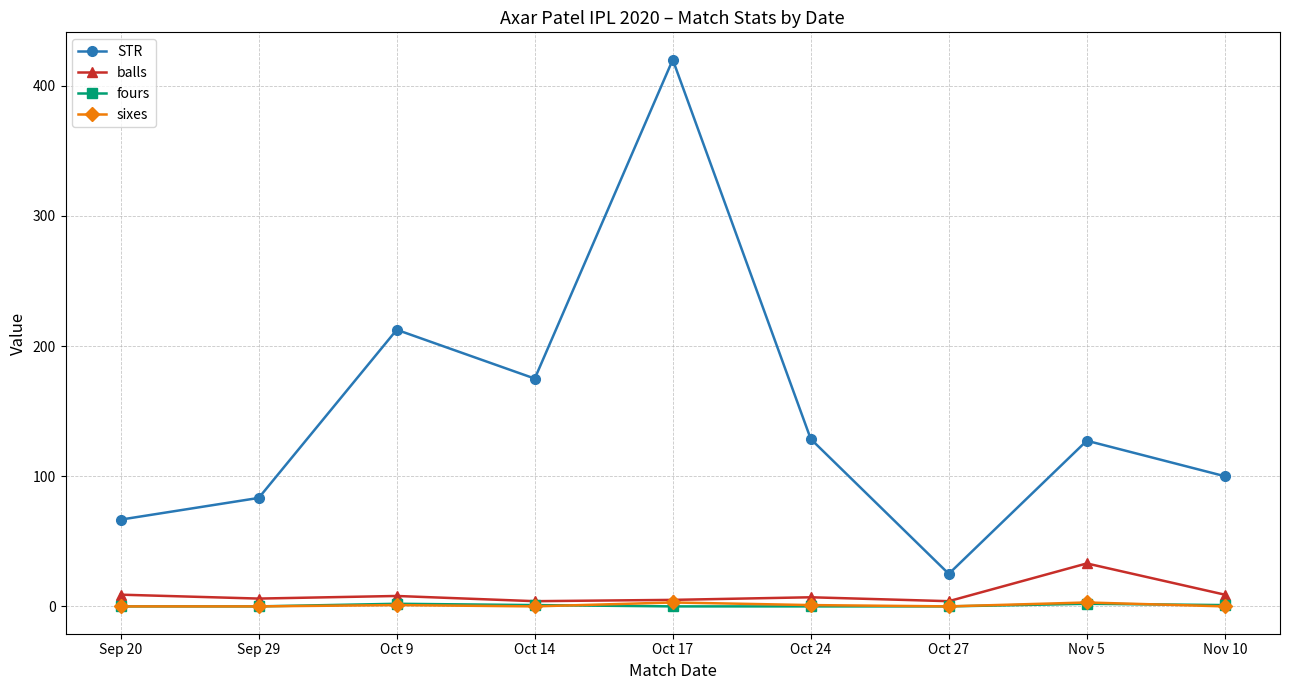

At which category does STR reach its first local valley?

Oct 14